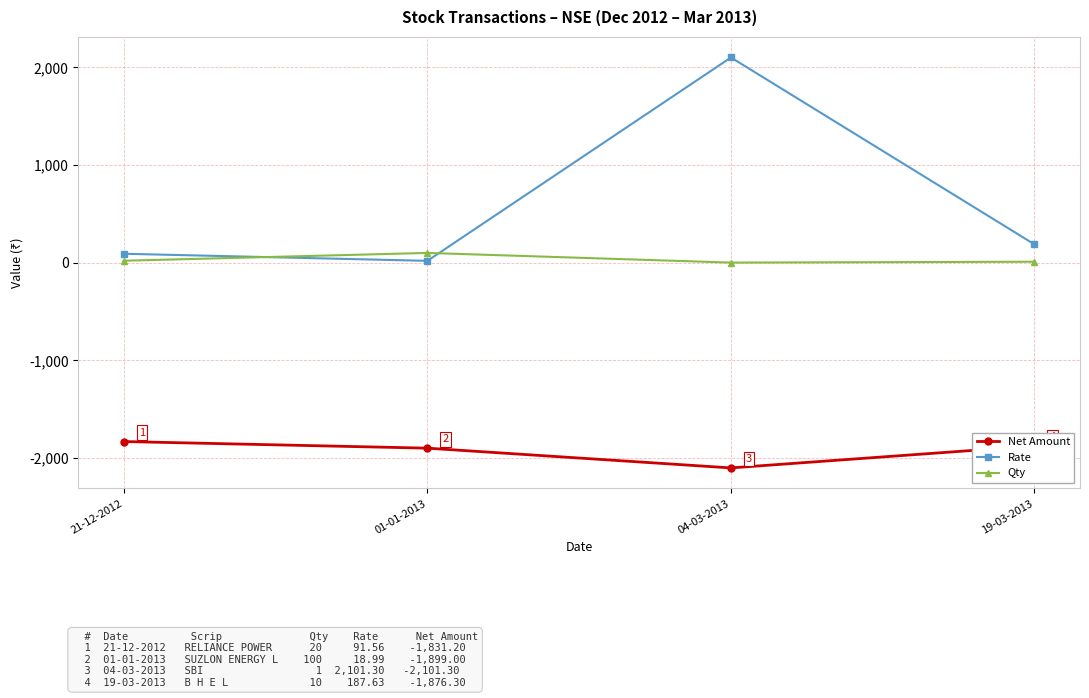

What value does the Qty series have at 04-03-2013?

1.0